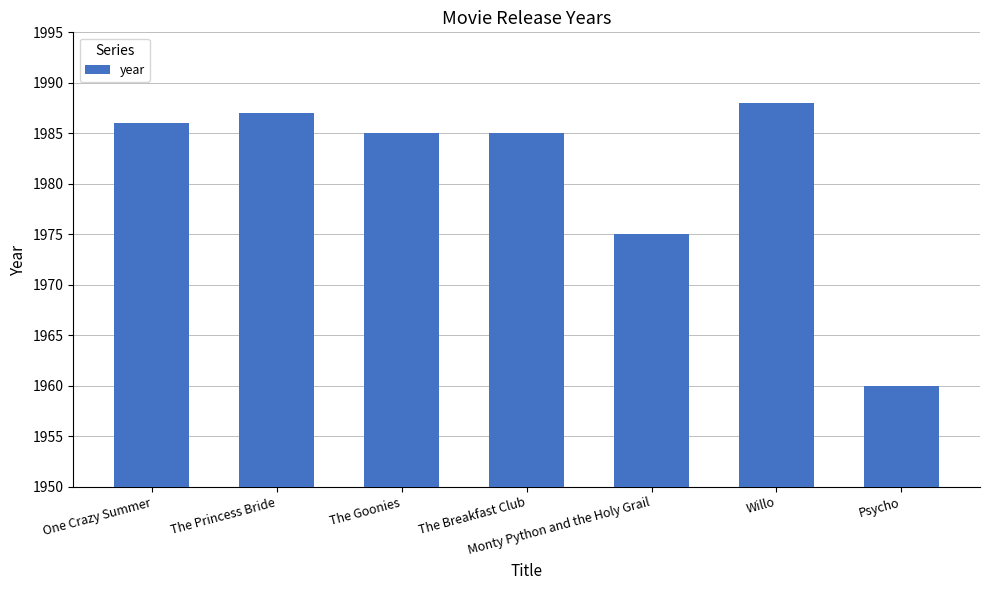

Which label corresponds to the smallest value in the chart?

Psycho